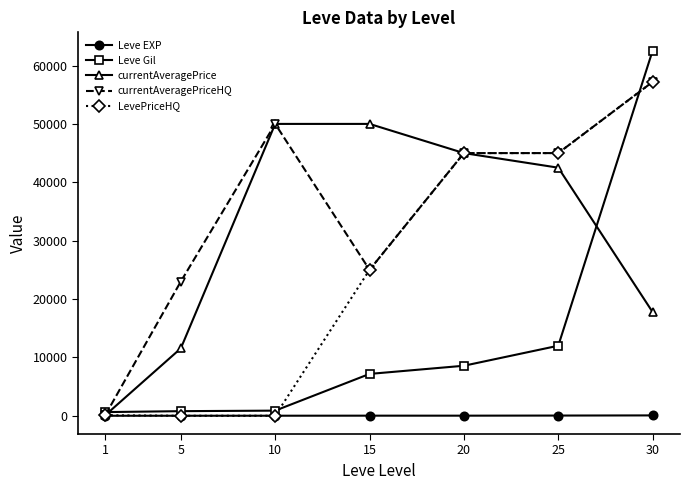

What is the maximum value for currentAveragePrice?

50000